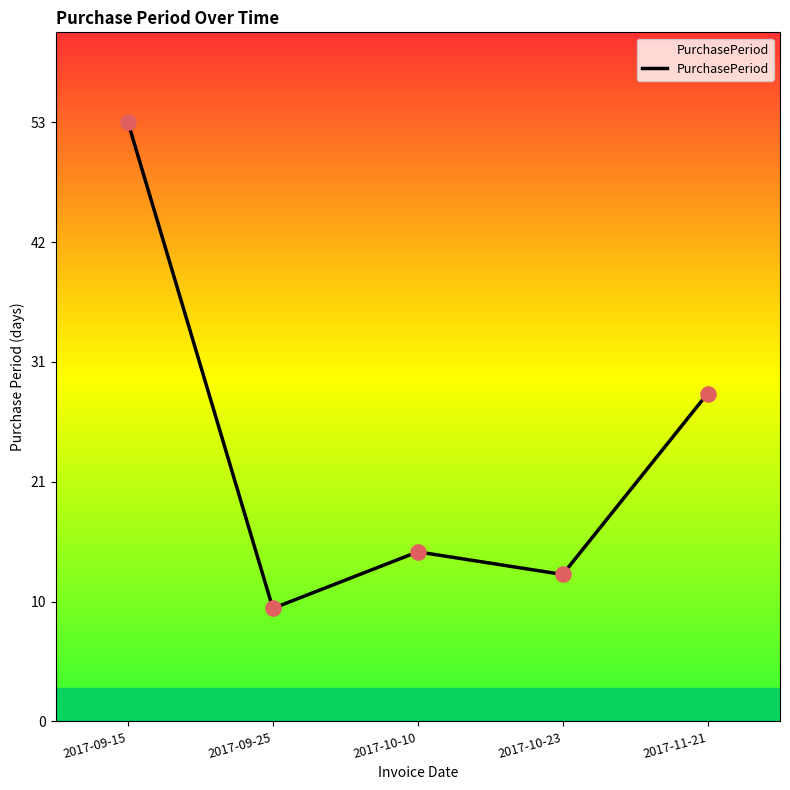

Between 2017-11-21 and 2017-10-23, which is larger?

2017-11-21